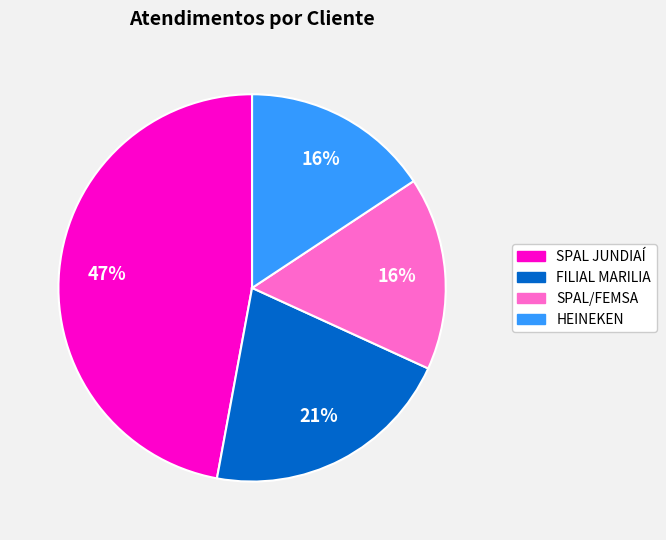

To the nearest percent, what is the difference between the largest and smallest slice percentages?

31%